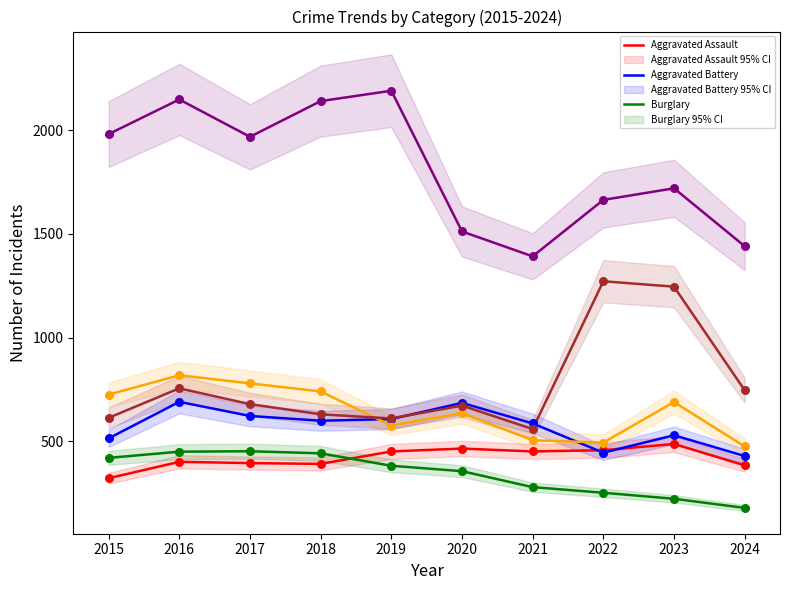

At which category is the sum across all series the highest?

2016